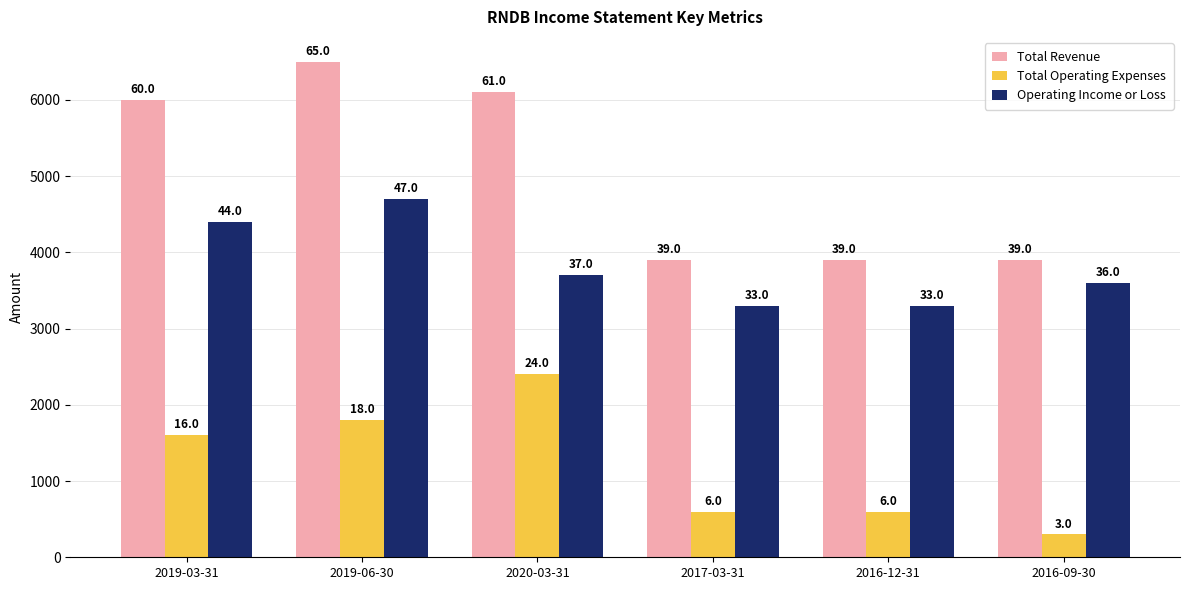

List the series in order of their overall mean, lowest first.

Total Operating Expenses, Operating Income or Loss, Total Revenue